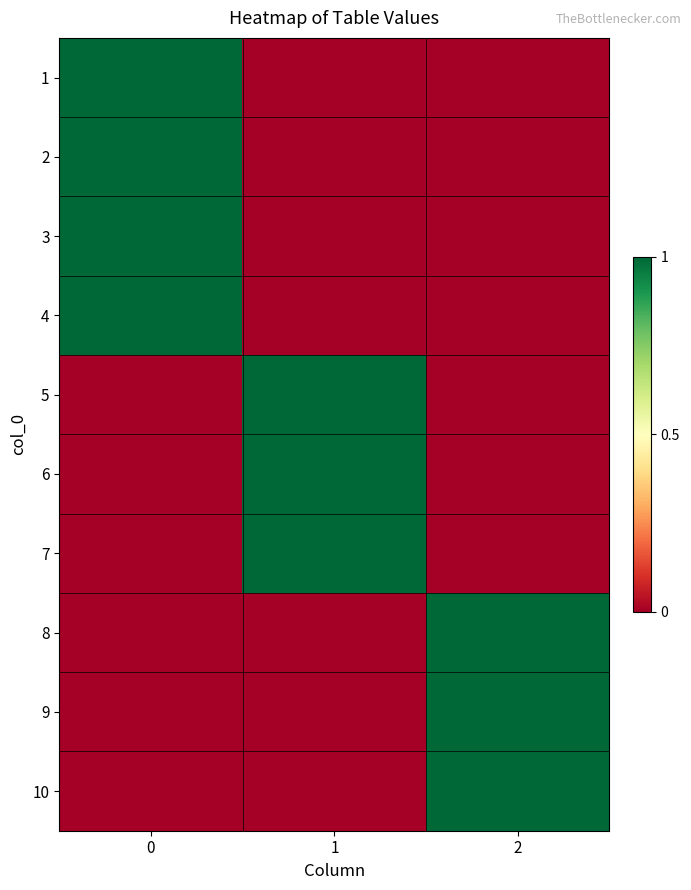

What is the greatest value displayed?

1